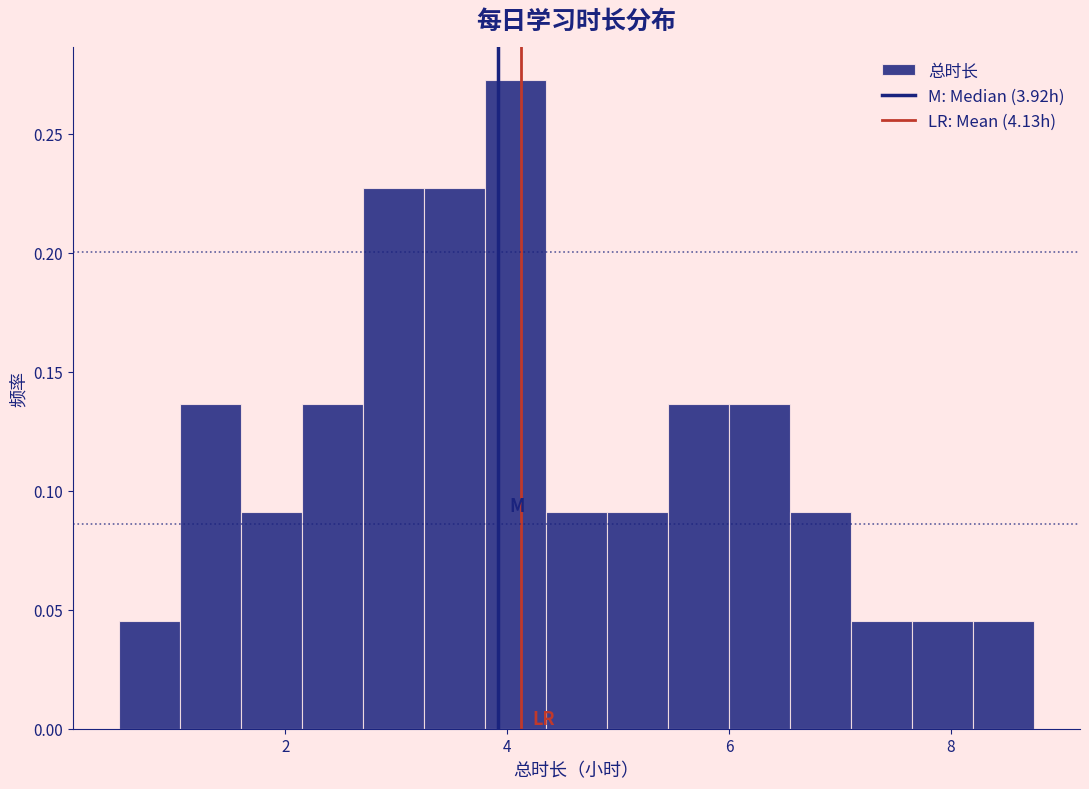

Read against the x-axis, roughly where is the centre of the tallest bar?

4.0